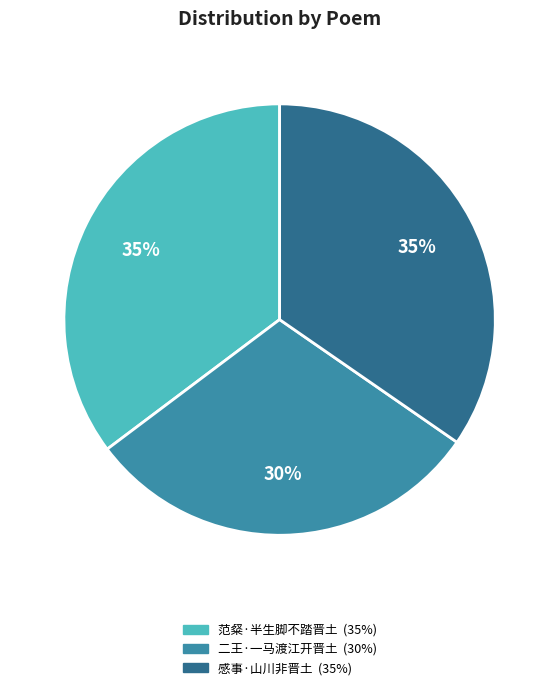

What percentage is the 二王·一马渡江开晋土 slice, to the nearest percent?

30%